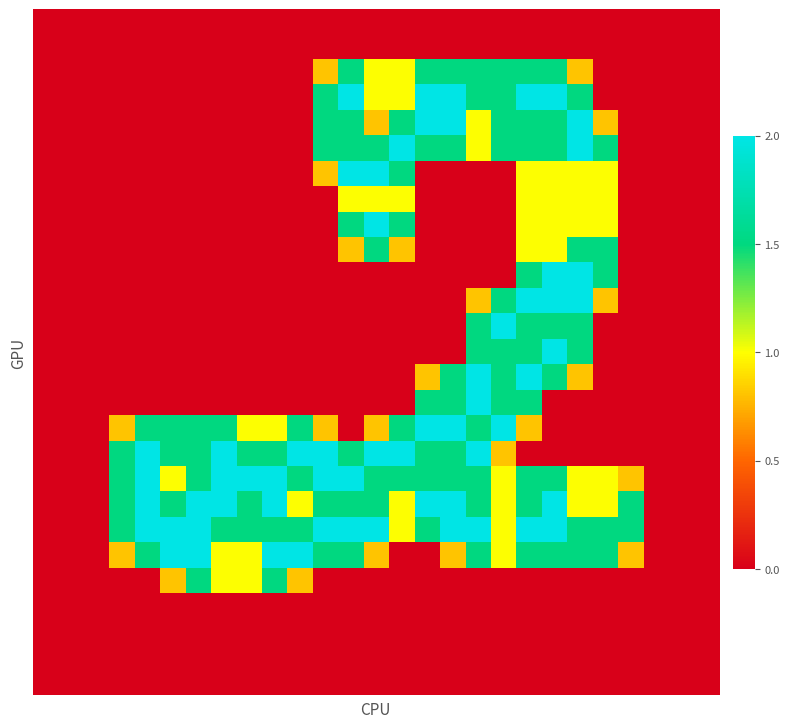

At how many categories does at least one series exceed 1?

21